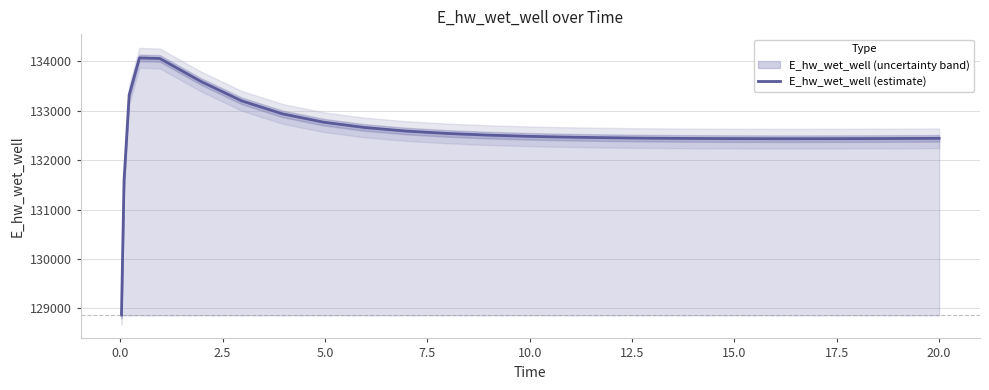

What is the highest value of the E_hw_wet_well (estimate) series?

134070.6